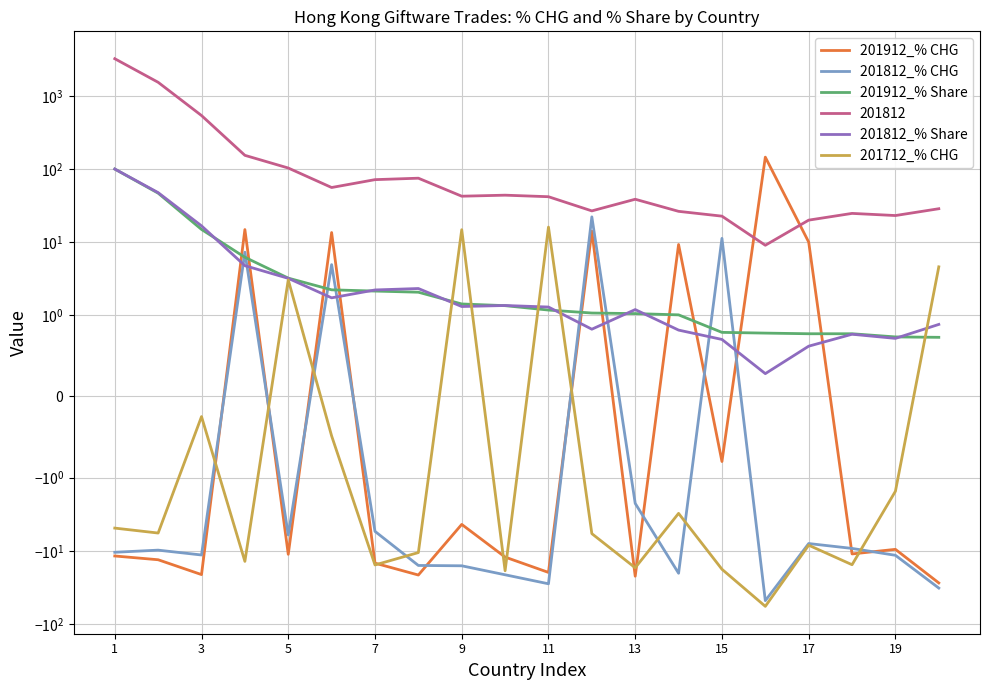

Is this an area chart (filled region under the line)?

No